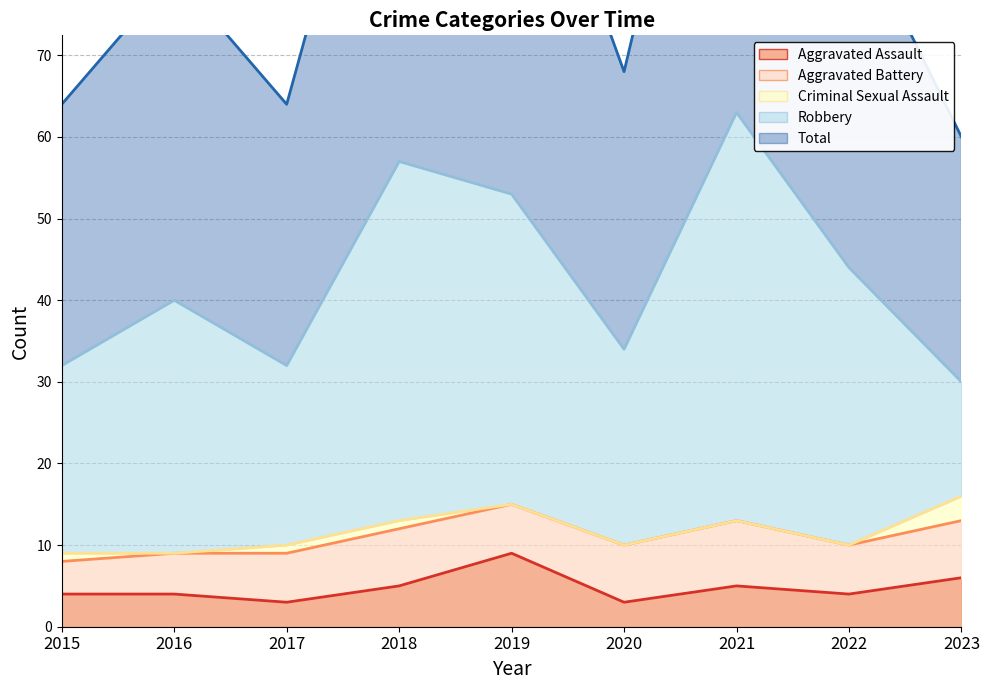

How many values in the Total series exceed 40?

4